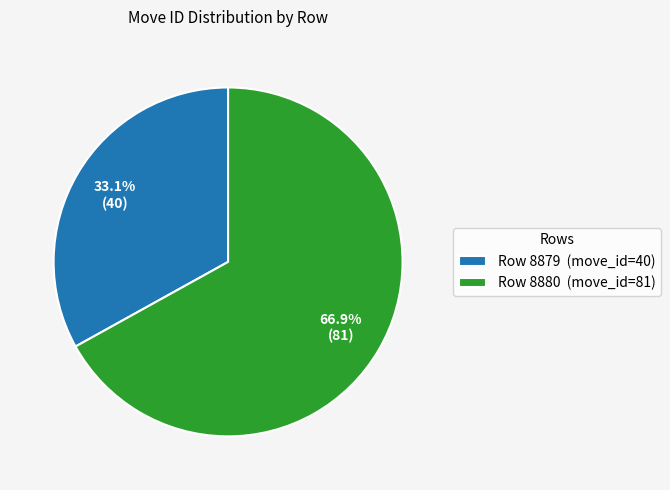

Count the number of slices in the pie.

2